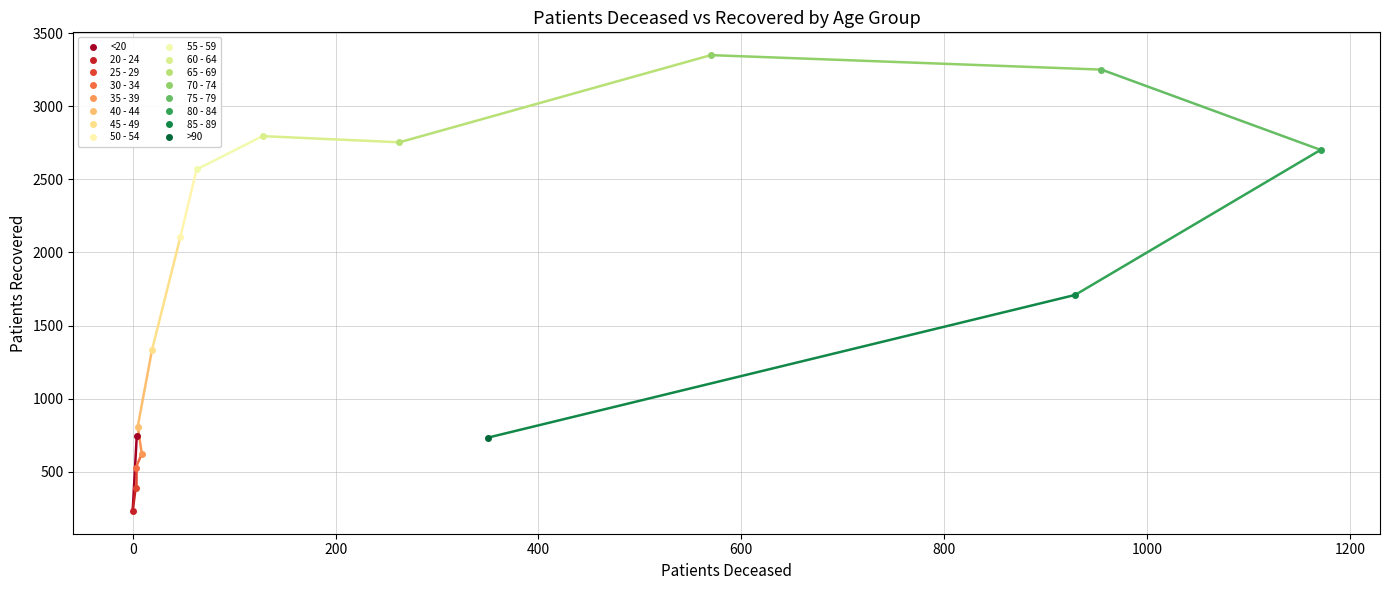

Which series has the widest spread of values?

patients_recovered